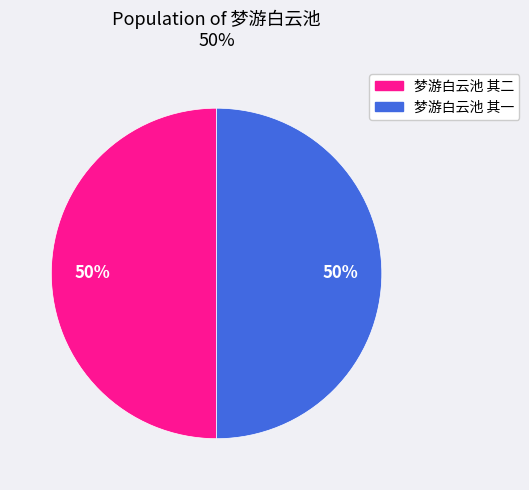

True or false: 梦游白云池 其一 accounts for 39% of the total.

False